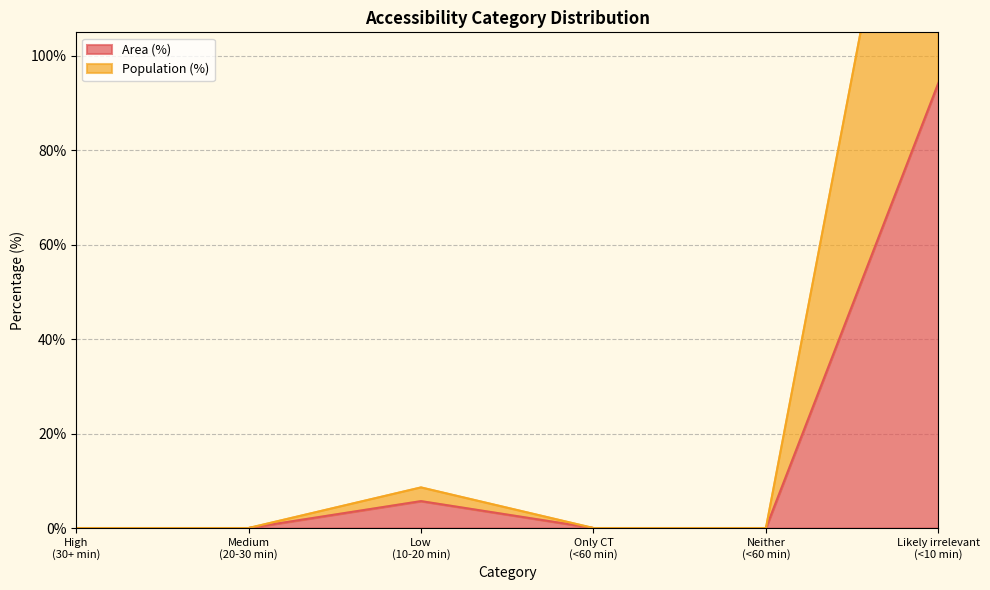

Rank the series at Neither (<60 min) from lowest to highest value.

Area (%), Population (%)